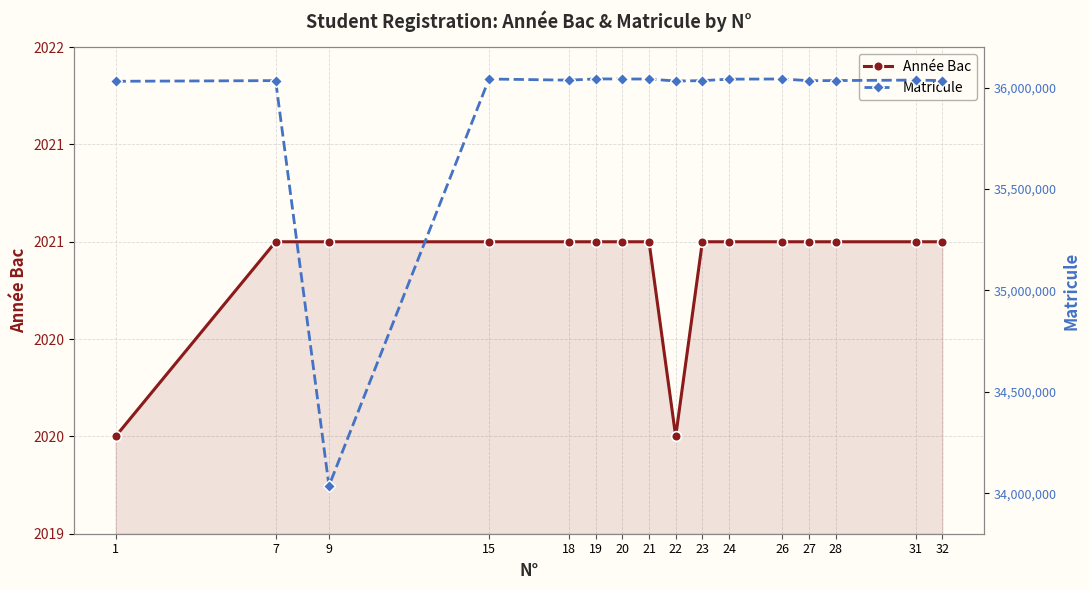

True or false: Matricule and Année Bac cross at least once.

False